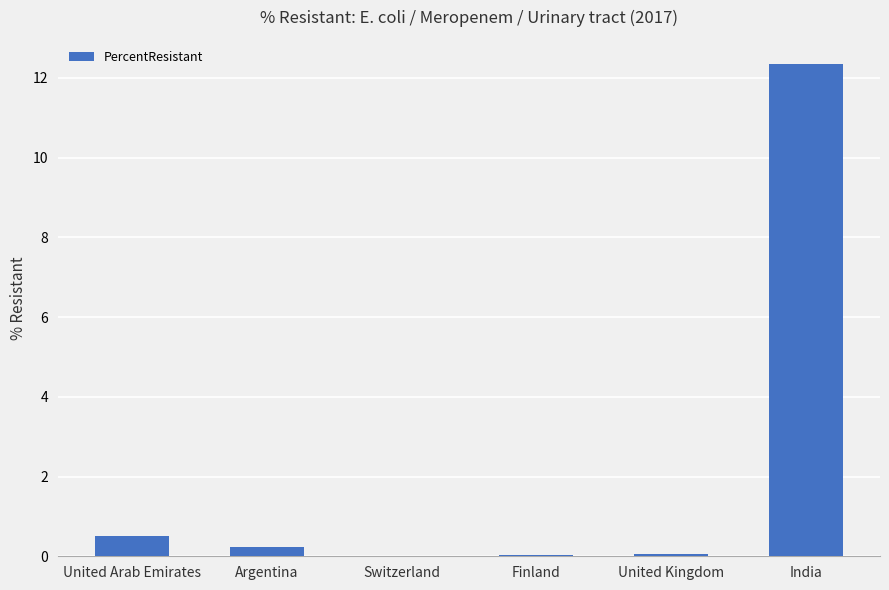

What is the average value?

2.2